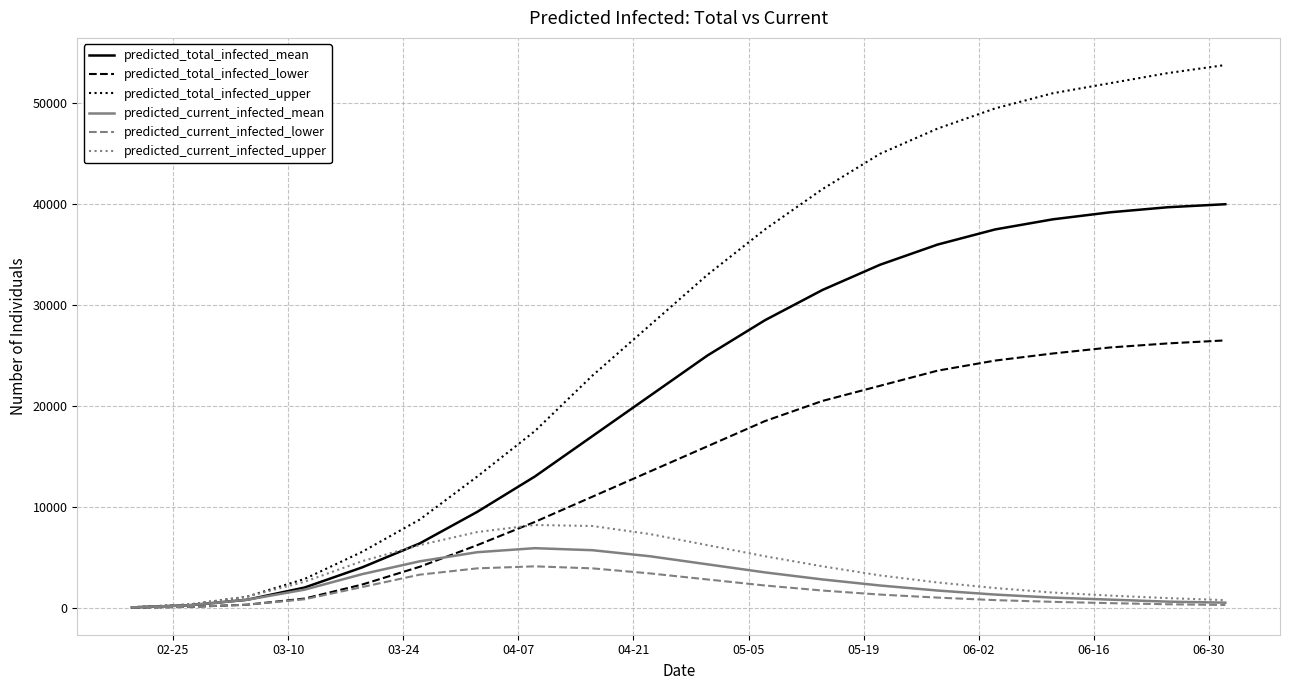

Which series has the largest total across all categories?

predicted_total_infected_upper